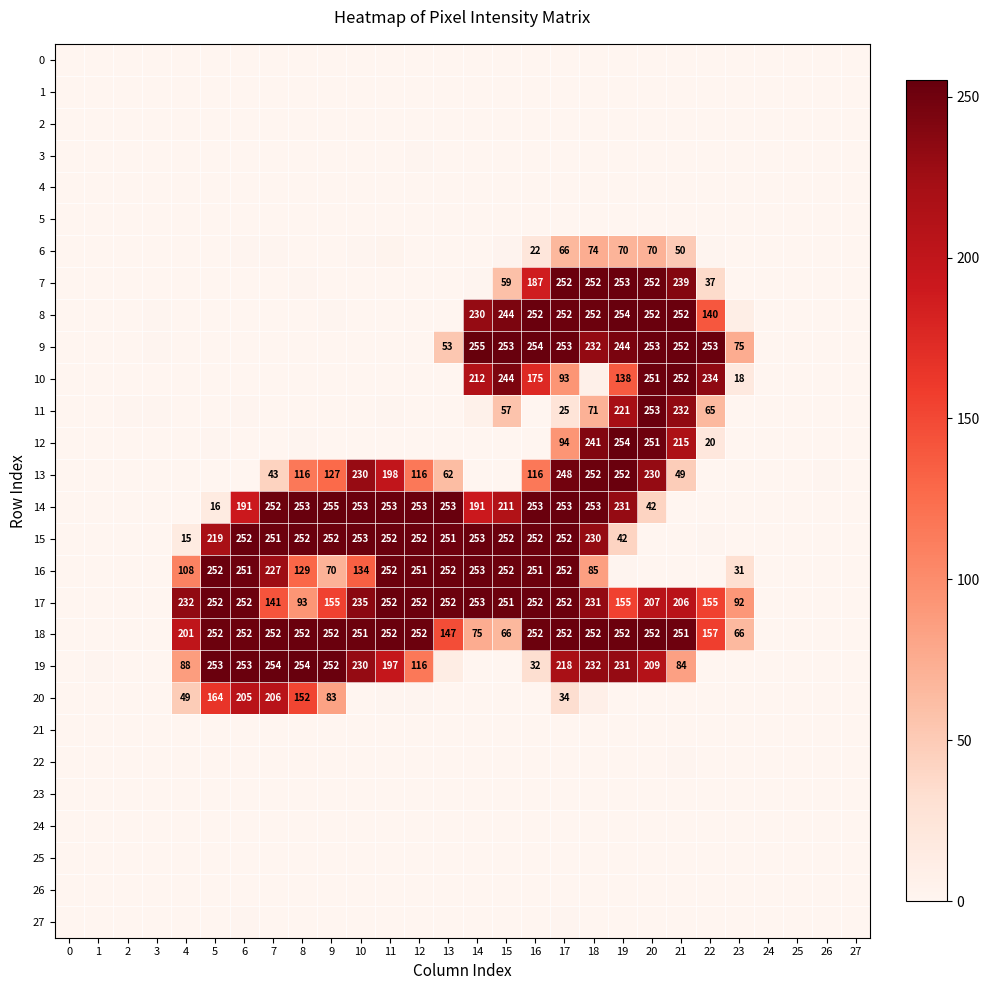

List the labels in order of 27 value, largest first.

6, 17, 15, 11, 9, 20, 27, 12, 7, 21, 26, 25, 10, 1, 0, 2, 3, 4, 5, 8, 13, 14, 16, 18, 19, 22, 23, 24